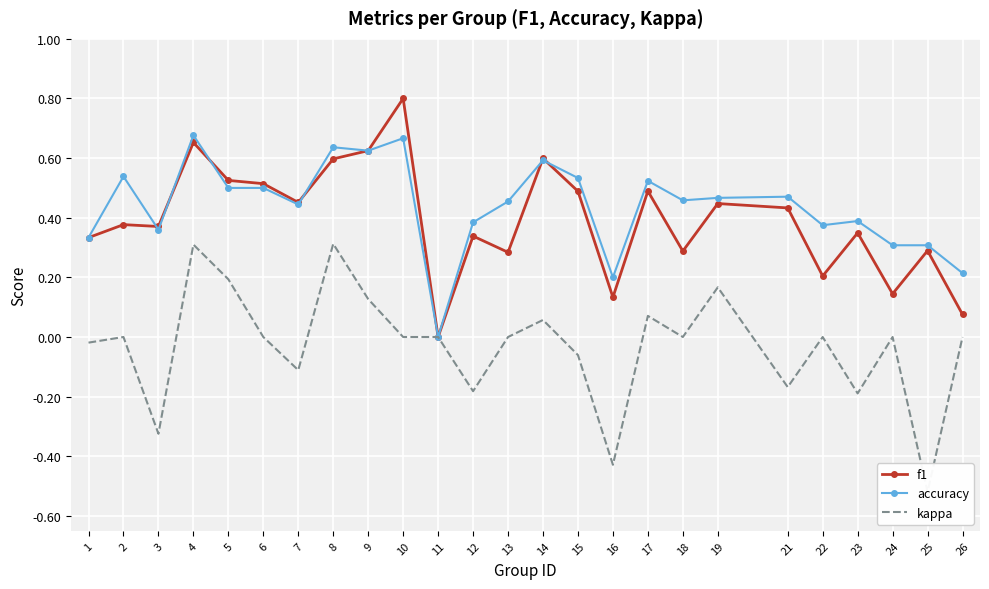

At which label does f1 reach its peak?

10